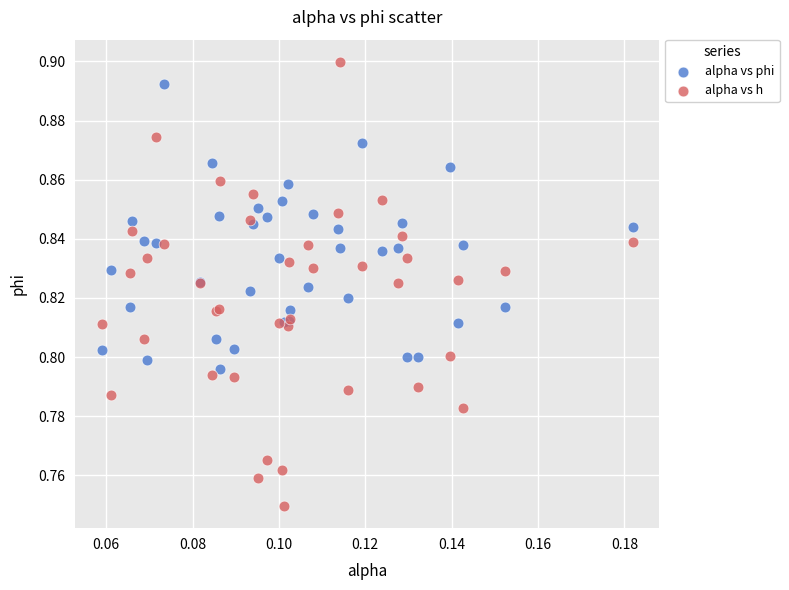

Which series contains the lowest Y value?

alpha vs h